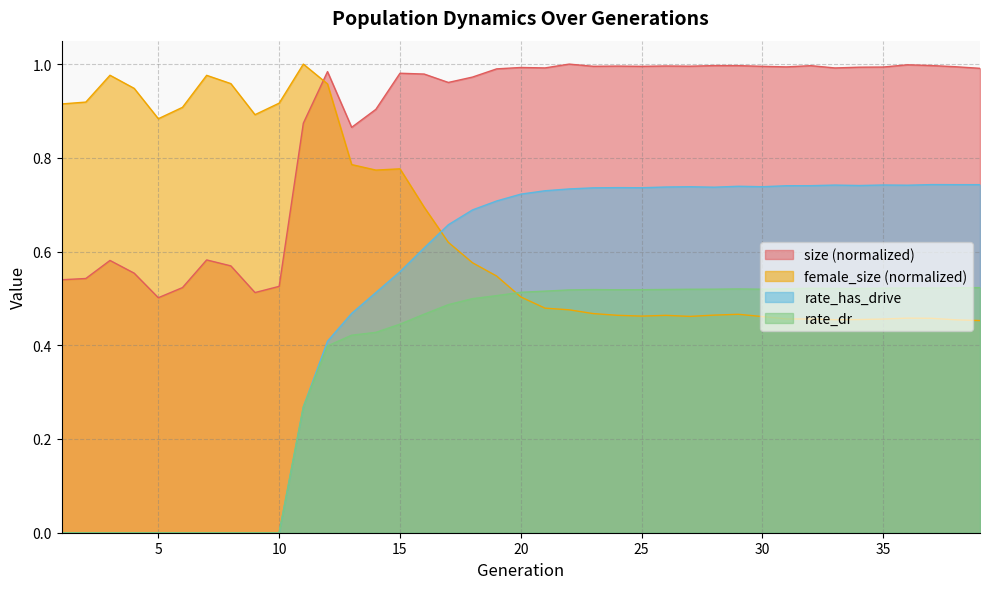

At how many categories does at least one series exceed 0?

39